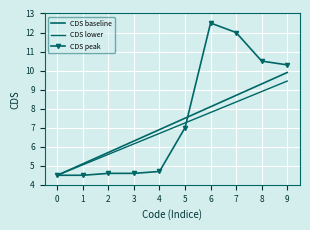

Between 1 and 9, which series saw the biggest shift?

CDS peak